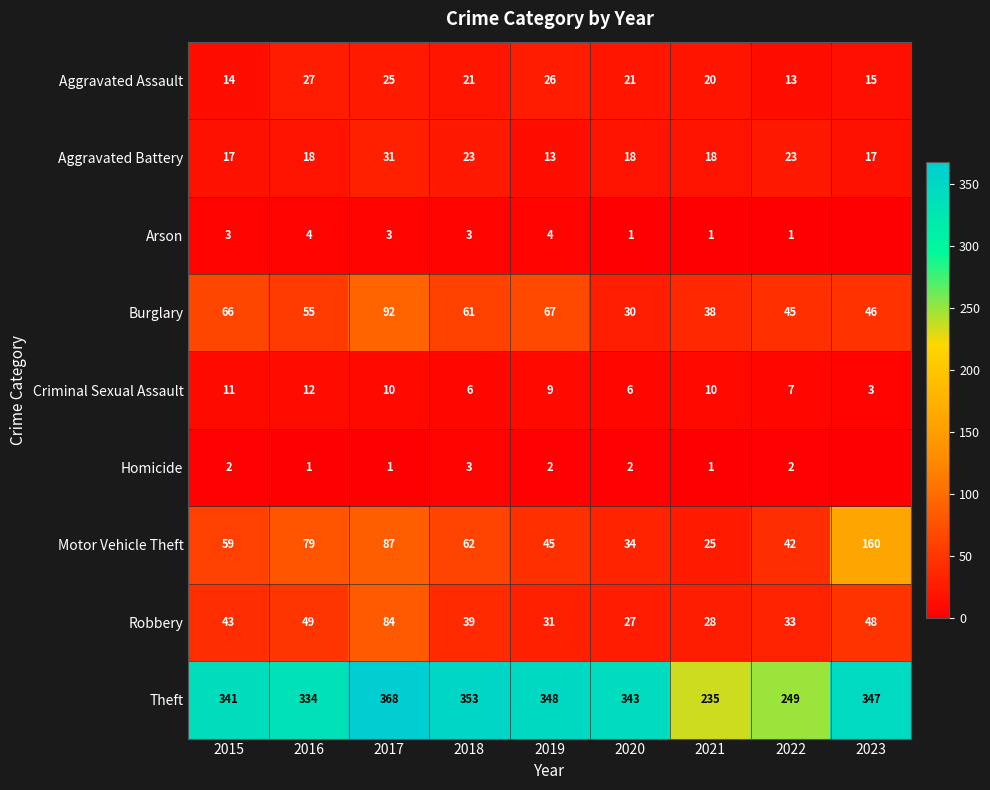

What is the difference between the highest and lowest values at 2018?

350